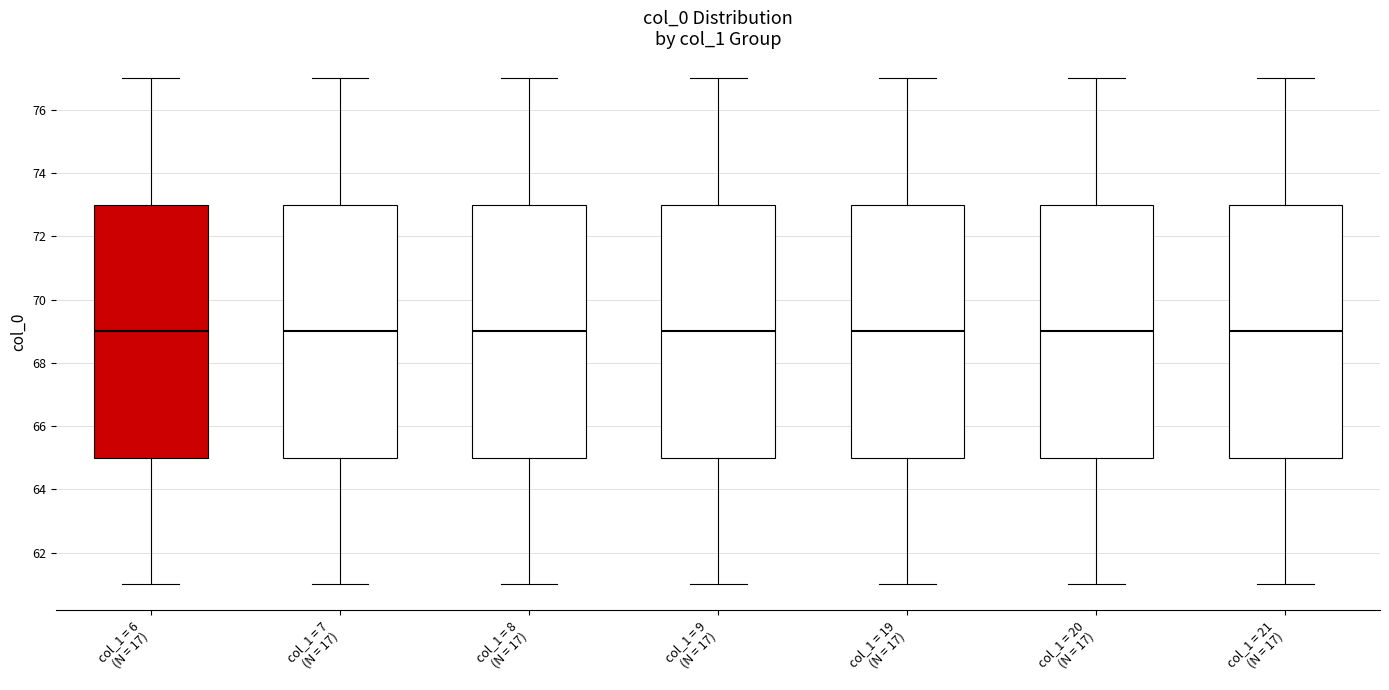

Where does the upper whisker of the box for col_1 = 19 (N = 17) end on the y-axis? The values are not printed on the chart, so give them approximately, as read against the axis.

77